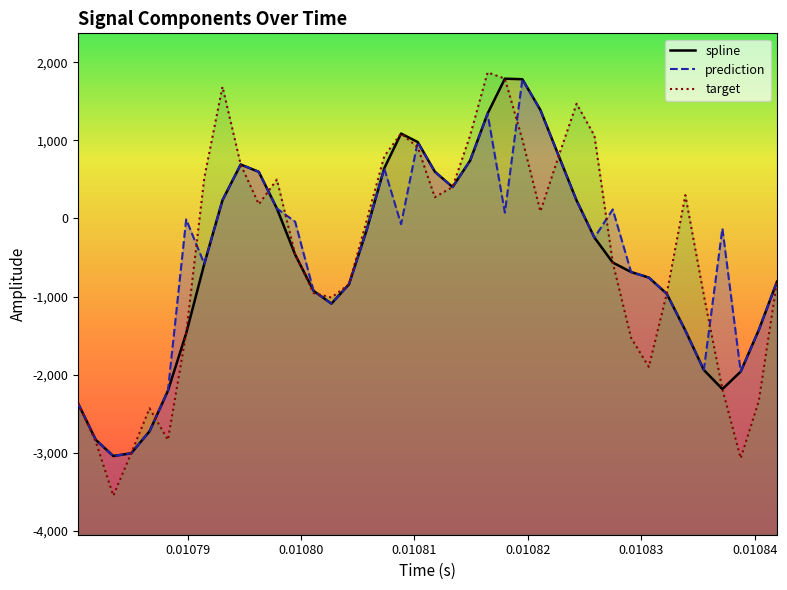

Reading left to right, extract all data points from this chart.

spline: -2372.2	-2836.2	-3043.3	-3008.3	-2726.2	-2207.3	-1471.4	-581.5	234.1	691.1	597.5	127.6	-463.6	-927.6	-1091.1	-844.4	-158.4	642.1	1087.6	979.1	599.6	402.4	742.0	1343.2	1790.7	1783.6	1389.2	800.8	230.8	-245.2	-564.5	-686.2	-757.0	-964.5	-1434.4	-1941.0	-2185.9	-1962.0	-1427.2	-810.5
prediction: -2372.2	-2836.2	-3043.3	-3008.3	-2726.2	-2207.3	-12.3	-581.5	234.1	691.1	597.5	127.6	-41.8	-927.6	-1091.1	-844.4	-158.4	642.1	-73.2	979.1	599.6	402.4	742.0	1343.2	74.6	1783.6	1389.2	800.8	230.8	-245.2	115.6	-686.2	-757.0	-964.5	-1434.4	-1941.0	-127.4	-1962.0	-1427.2	-810.5
target: -2372.2	-2860.5	-3551.6	-3008.3	-2432.2	-2837.7	-1471.4	521.7	1687.5	691.1	181.3	498.6	-463.6	-955.9	-1013.2	-844.4	-39.8	796.4	1087.6	913.3	272.3	402.4	1062.6	1871.5	1790.7	1011.3	89.9	800.8	1469.3	1059.8	-564.5	-1530.0	-1901.5	-964.5	298.3	-984.8	-2185.9	-3072.1	-2336.7	-810.5